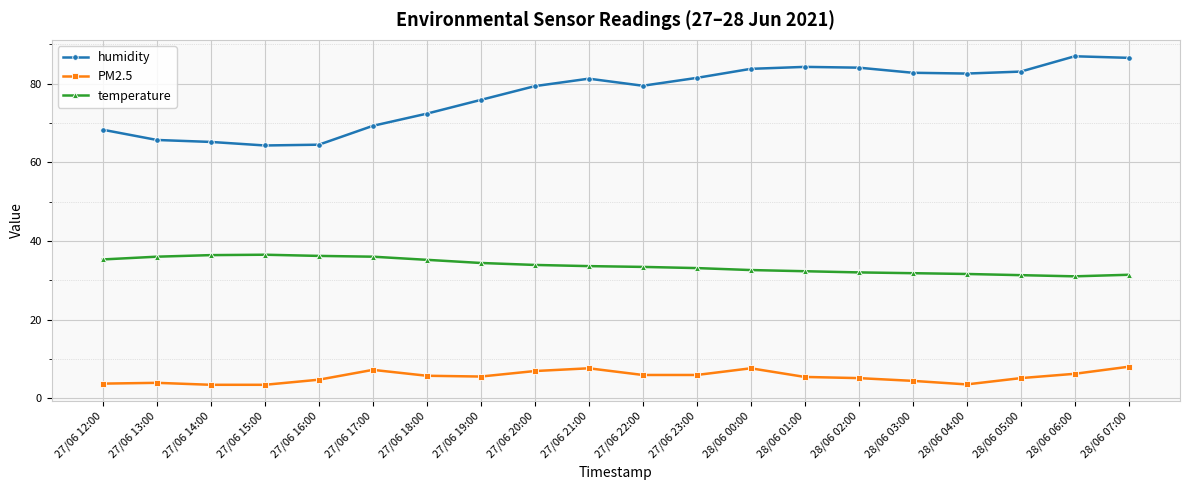

Is it true that humidity equals 65.2 at 27/06 14:00?

True